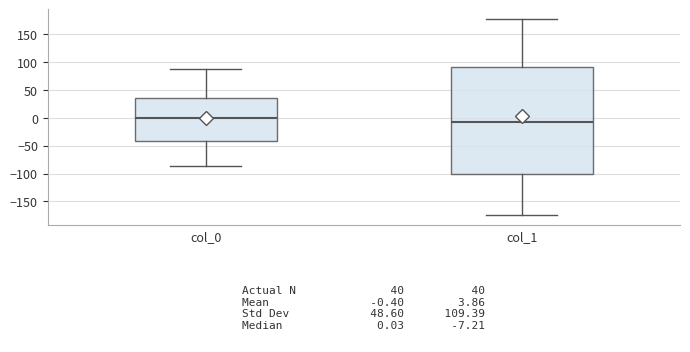

Which box's median line is the lowest?

col_1